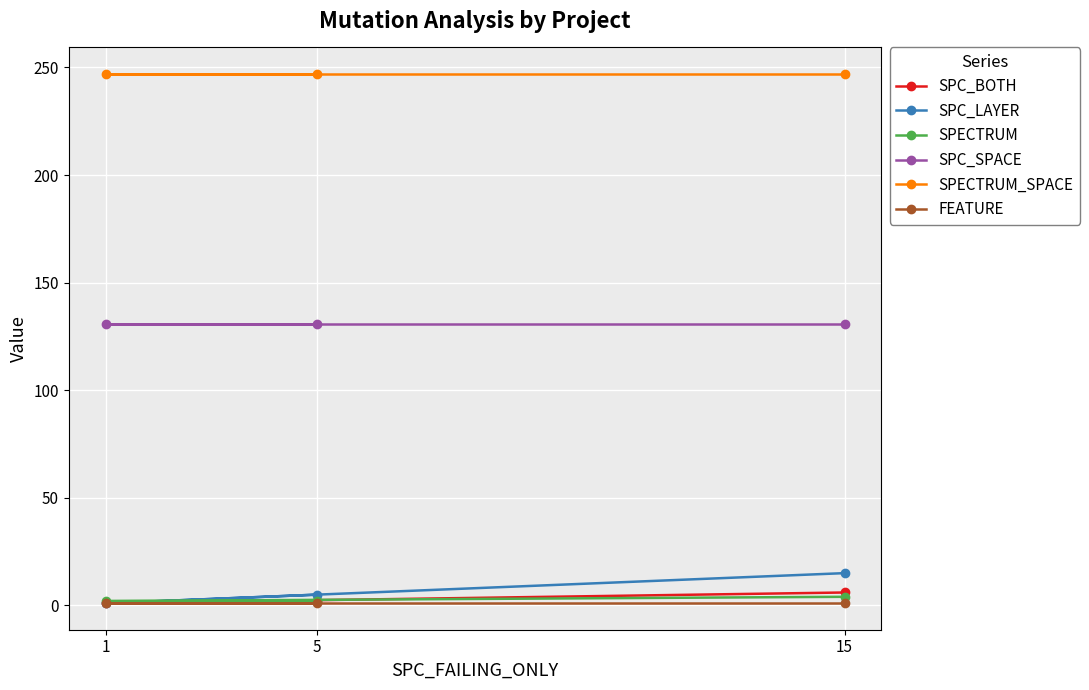

What is the spread (max minus min) of values at 5?

246